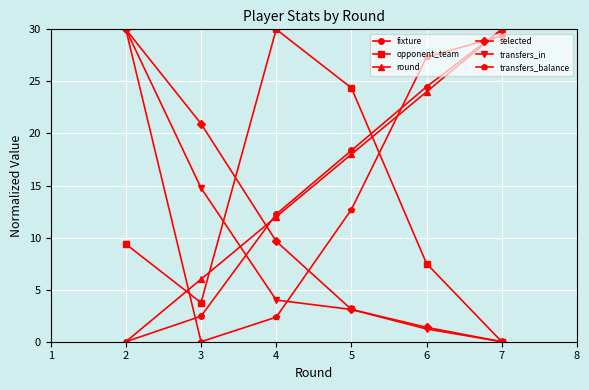

True or false: round has a value of 8.4 at 5.

False